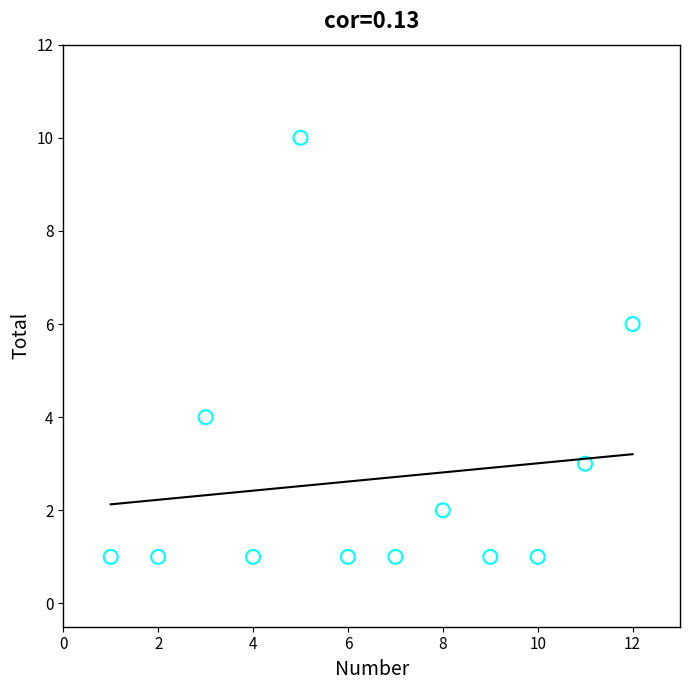

What is the average X value?

6